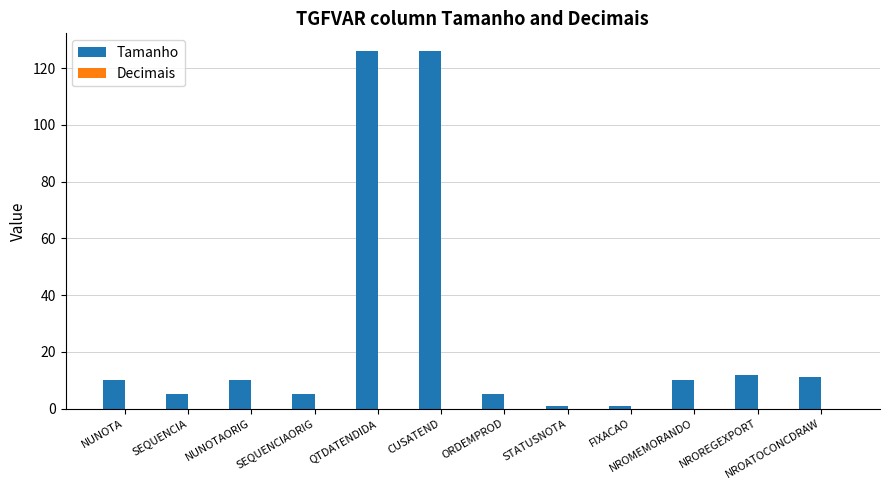

Which has a higher value, QTDATENDIDA or SEQUENCIAORIG?

QTDATENDIDA